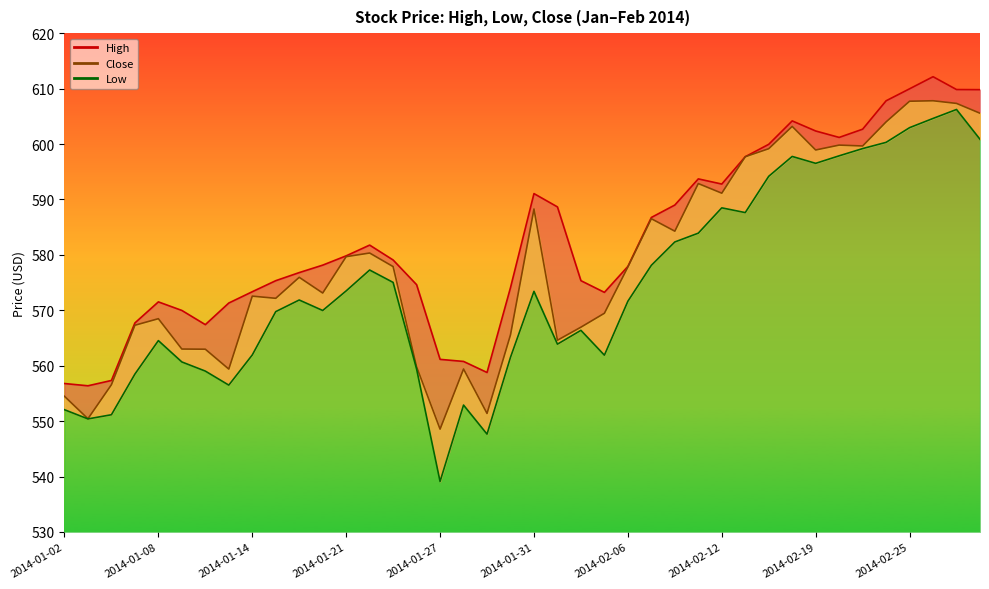

Reading left to right, extract all data points from this chart.

High: 556.8	556.4	557.3	567.7	571.5	570.0	567.4	571.3	573.4	575.3	576.8	578.1	579.8	581.8	579.1	574.6	561.1	560.8	558.8	574.1	591.1	588.7	575.3	573.2	577.9	586.8	589.0	593.7	592.8	597.7	599.9	604.2	602.4	601.2	602.7	607.8	610.0	612.1	609.8	609.8
Low: 552.1	550.4	551.2	558.5	564.5	560.7	559.0	556.5	561.9	569.8	571.9	570.0	573.5	577.3	575.0	559.4	539.1	552.9	547.7	561.5	573.4	563.9	566.4	561.9	571.6	578.1	582.3	583.9	588.5	587.6	594.2	597.8	596.5	597.9	599.2	600.3	603.0	604.6	606.2	600.9
Close: 554.5	550.4	556.6	567.3	568.5	563.0	563.0	559.4	572.6	572.2	576.0	573.1	579.7	580.3	577.9	559.8	548.6	559.4	551.4	565.6	588.3	564.6	567.0	569.5	577.8	586.5	584.3	592.9	591.1	597.7	599.2	603.2	598.9	599.8	599.6	604.0	607.7	607.8	607.3	605.6